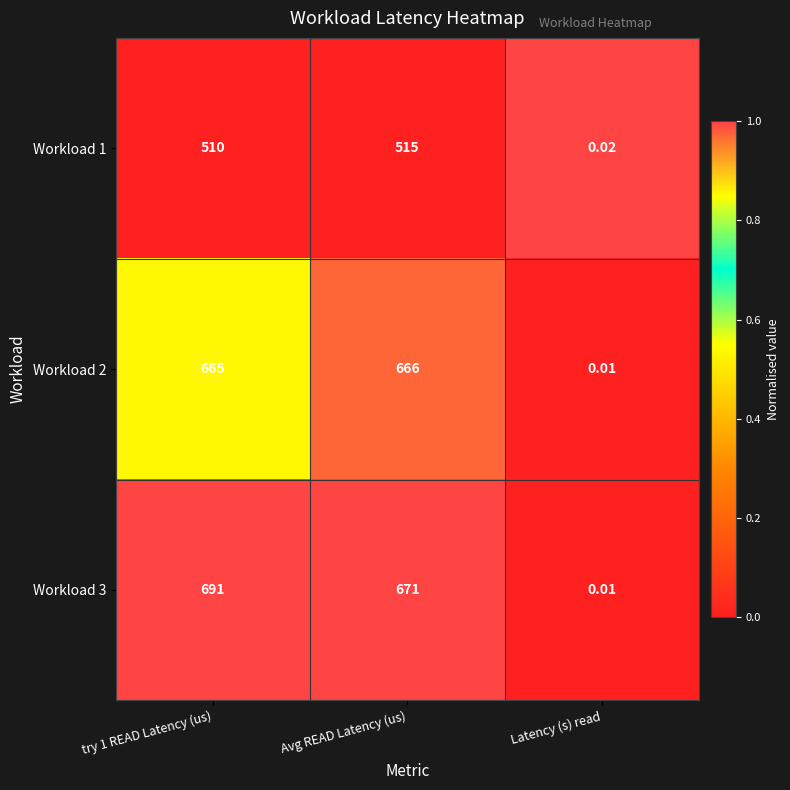

Between Avg READ Latency (us) and Latency (s) read, which series saw the biggest shift?

Workload 3